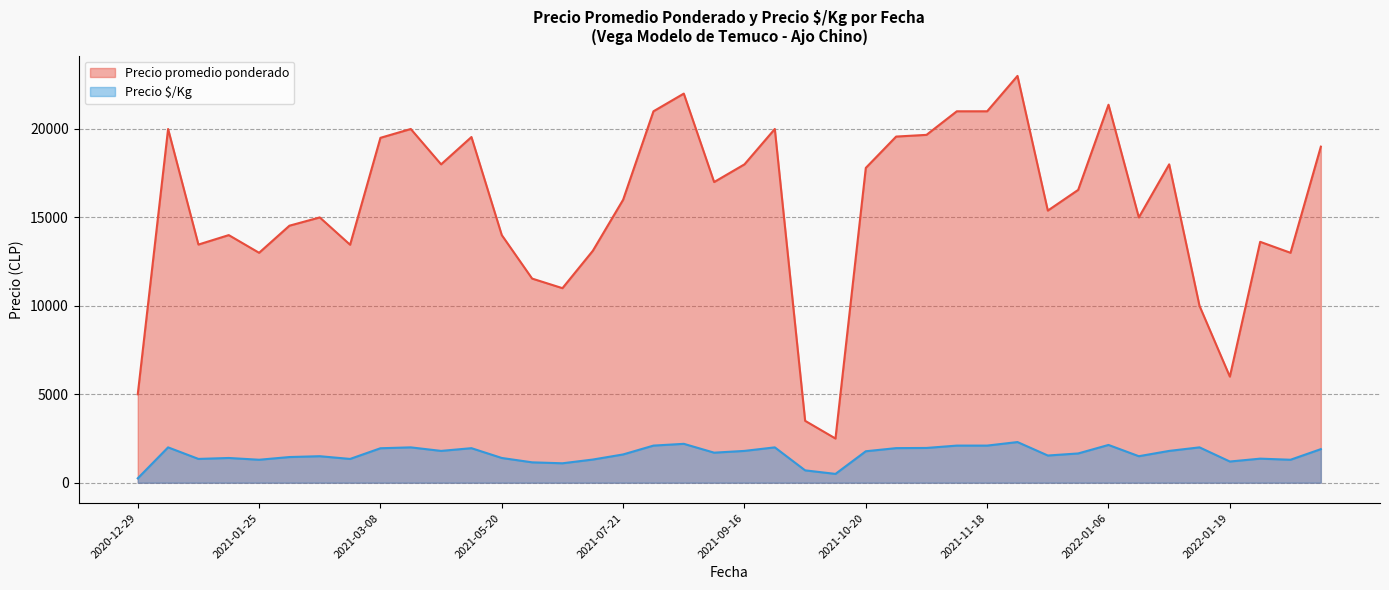

Rank the series at 2022-01-06 from lowest to highest value.

Precio $/Kg, Precio promedio ponderado